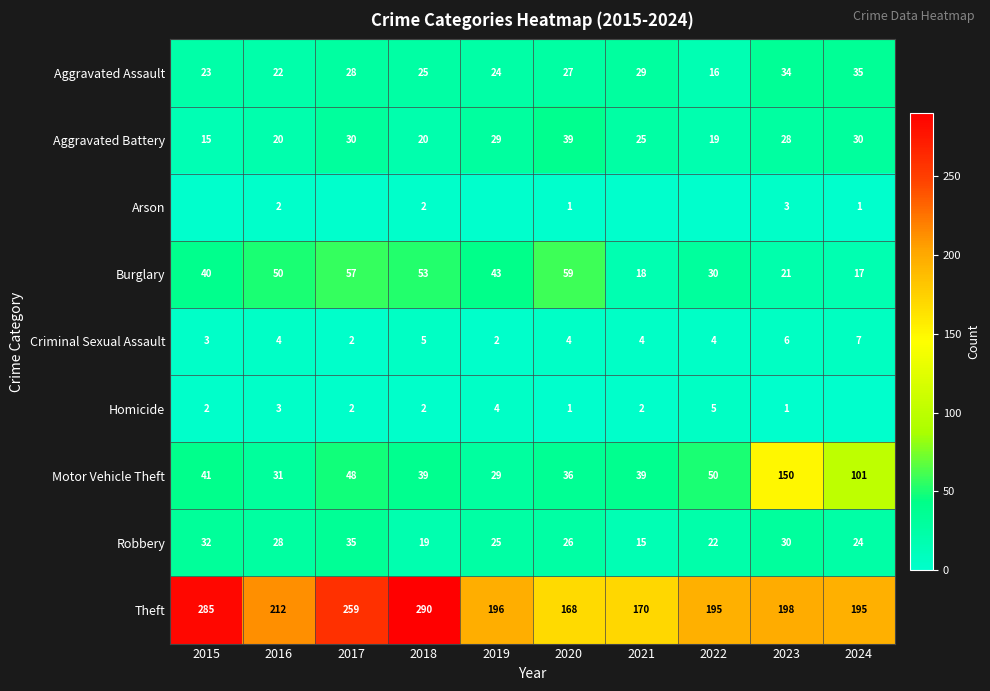

Rank the series at 2023 from lowest to highest value.

Homicide, Arson, Criminal Sexual Assault, Burglary, Aggravated Battery, Robbery, Aggravated Assault, Motor Vehicle Theft, Theft